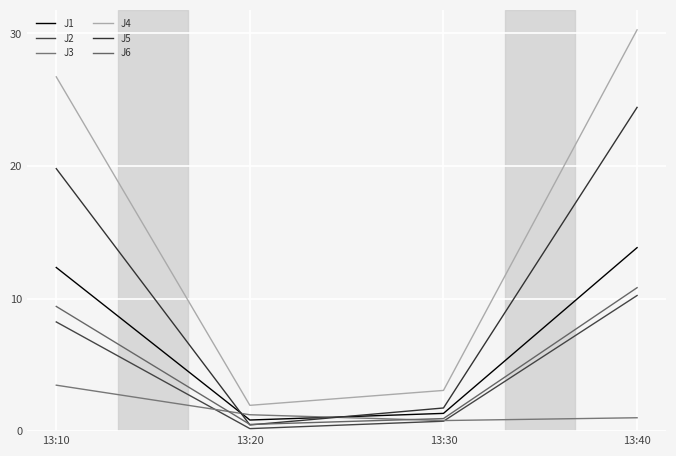

Which series changed the most between 13:20 and 13:40?

J4